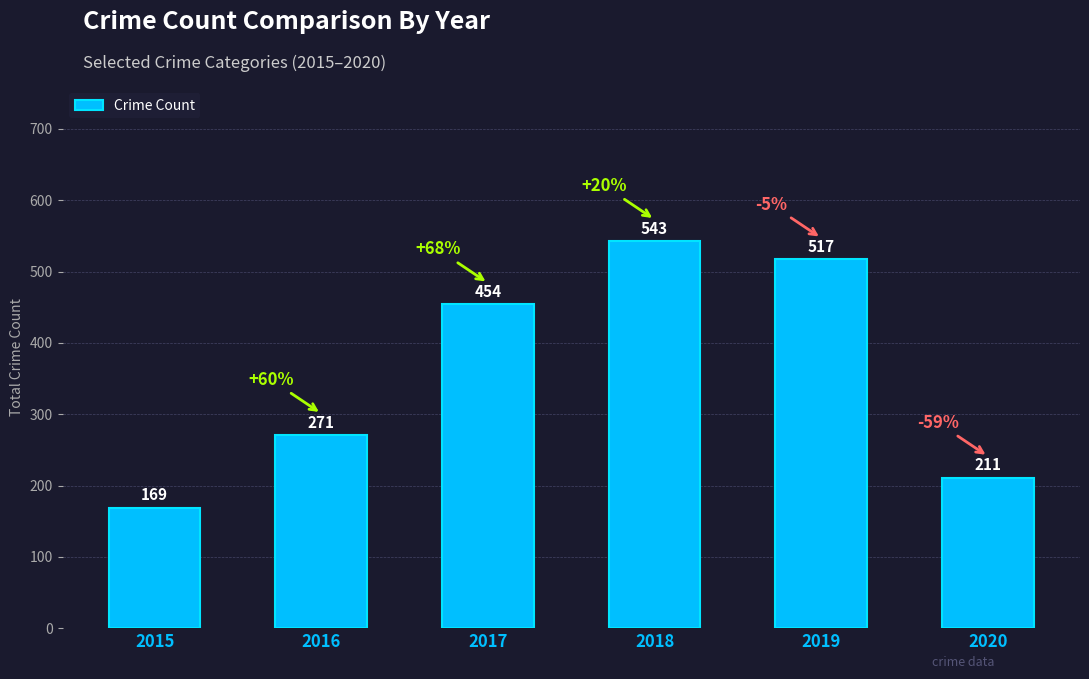

What is the sum of the values at 2018 and 2019?

1060